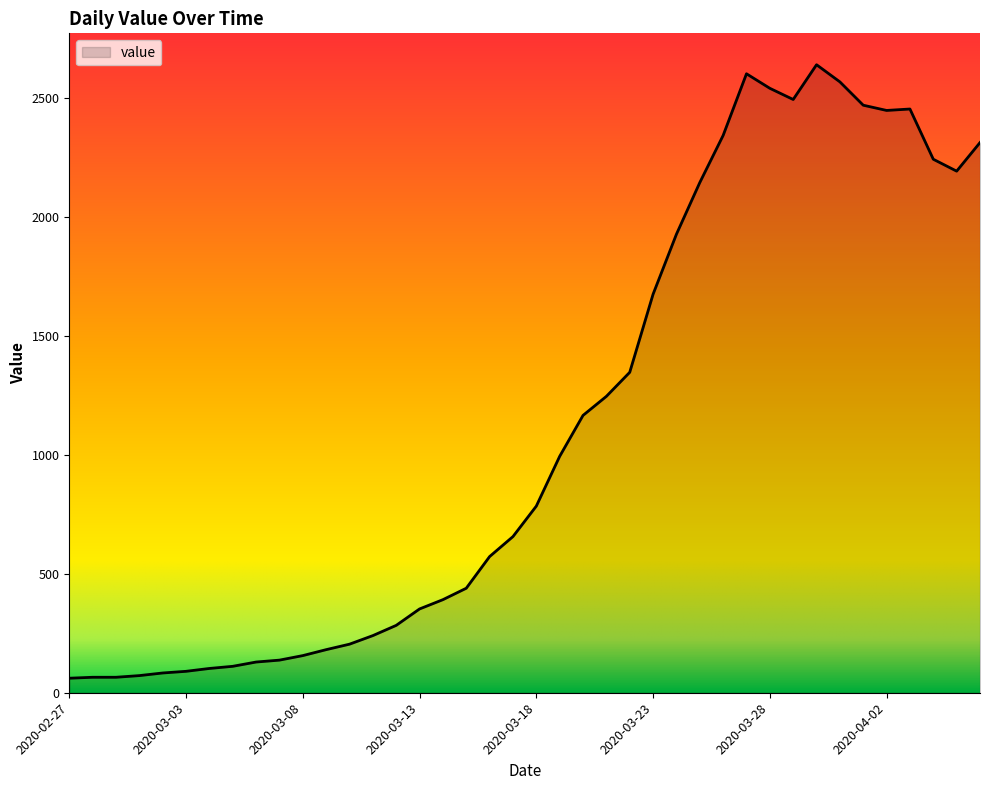

What is the difference between the maximum and minimum values?

2577